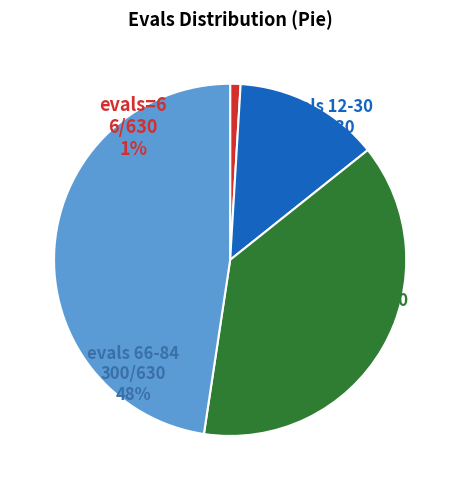

What is the change in value from 36 to 84?

+48